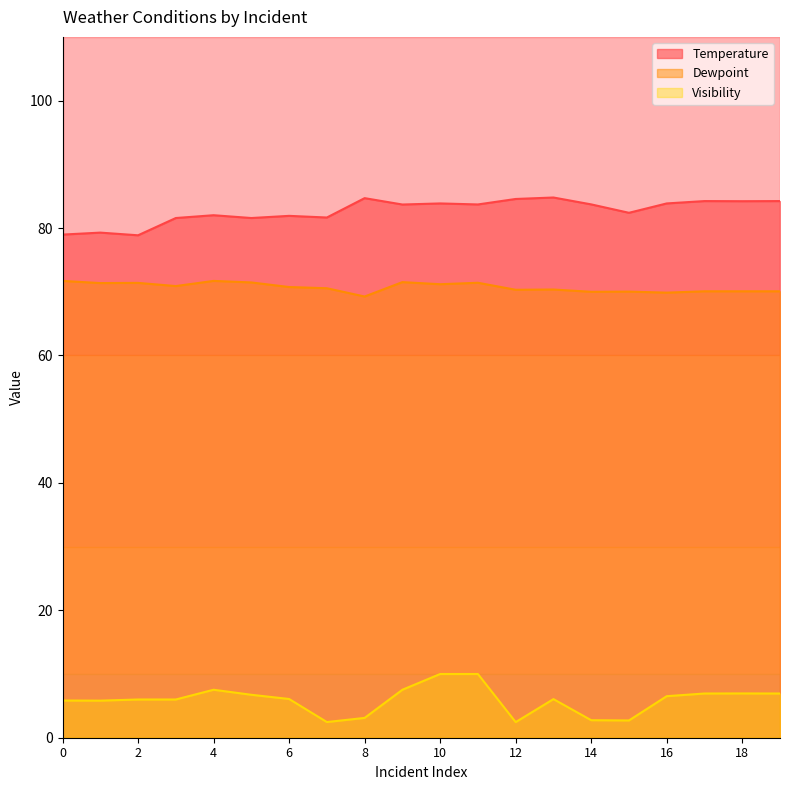

Does the chart have visible grid lines?

No